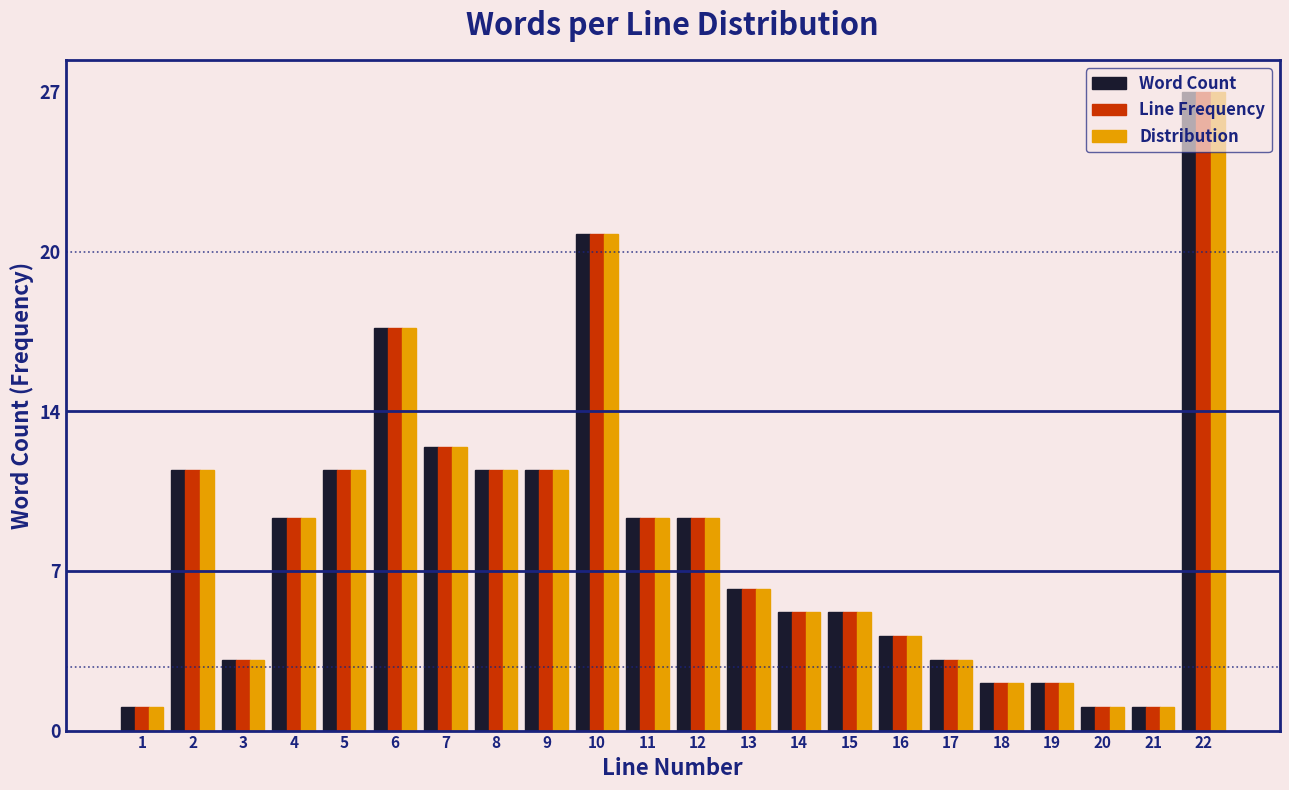

What are all the series names shown in the legend?

Word Count, Line Frequency, Distribution